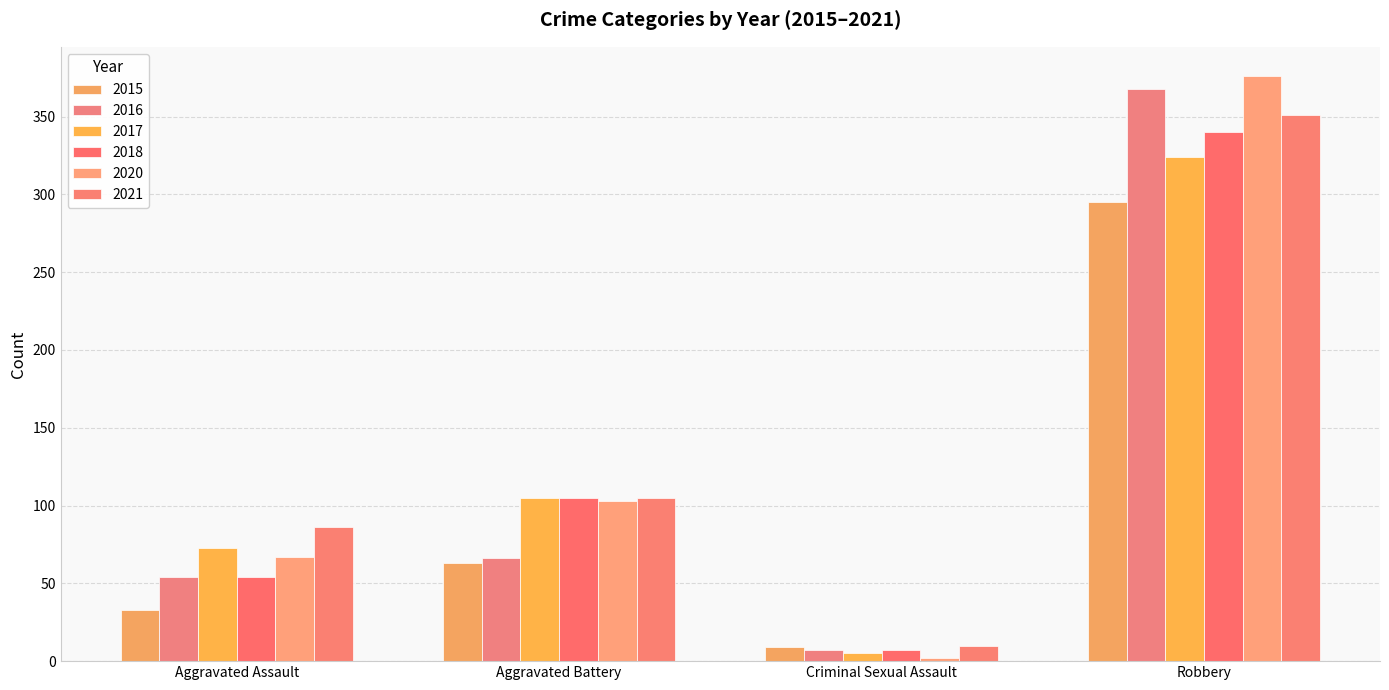

Which category has the highest value across all series?

Robbery